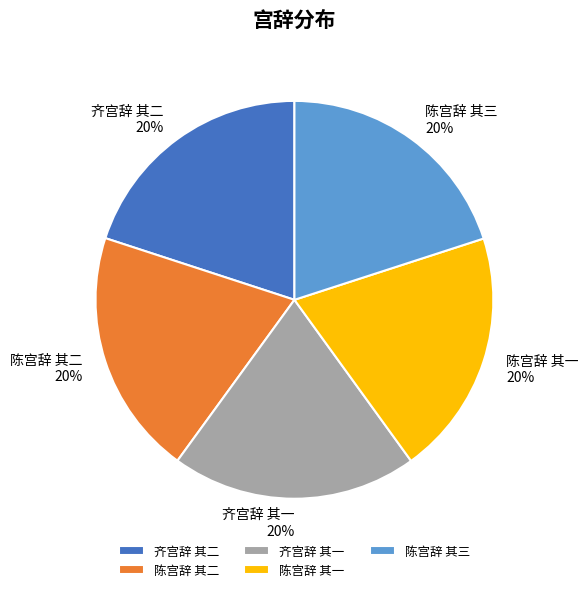

True or false: 陈宫辞 其三 accounts for 5% of the total.

False